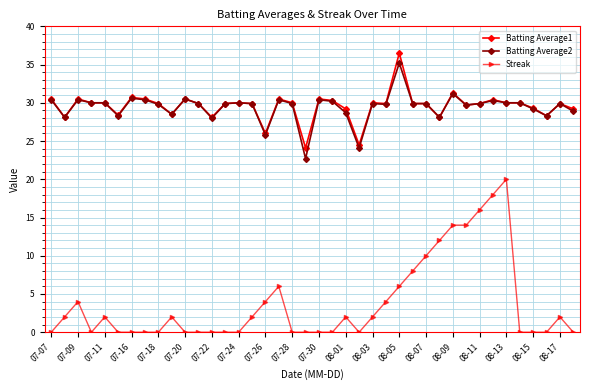

What is the value of the Batting Average1 point at the 1st from the left?

30.5